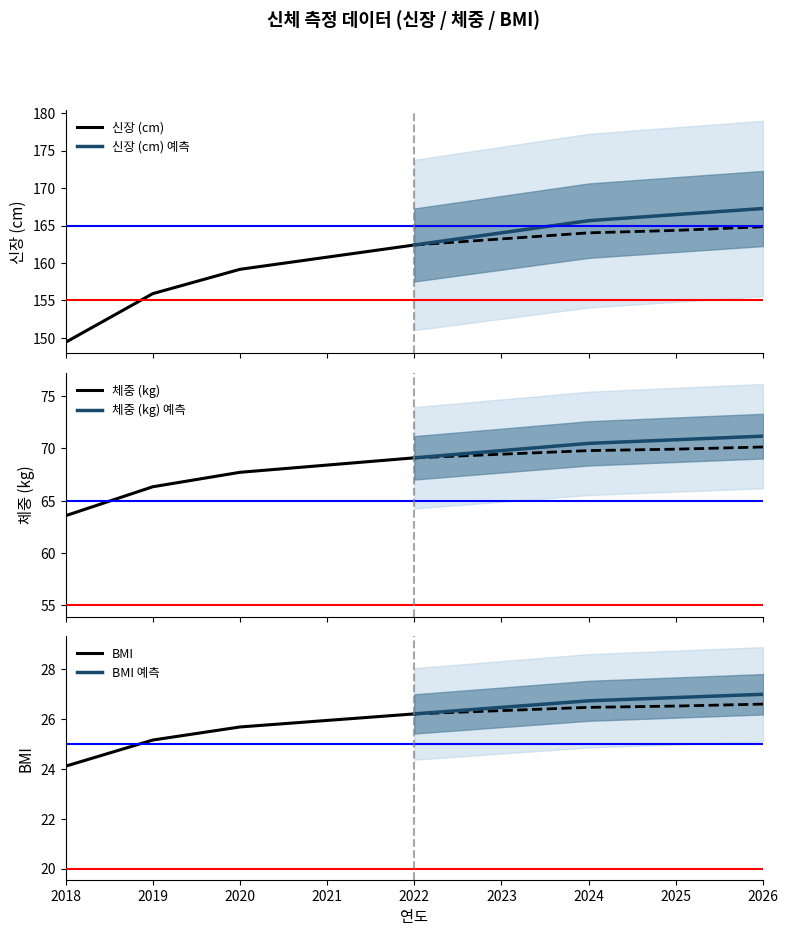

What is the value of the 신장 (cm) point at the 1st from the left?

149.4